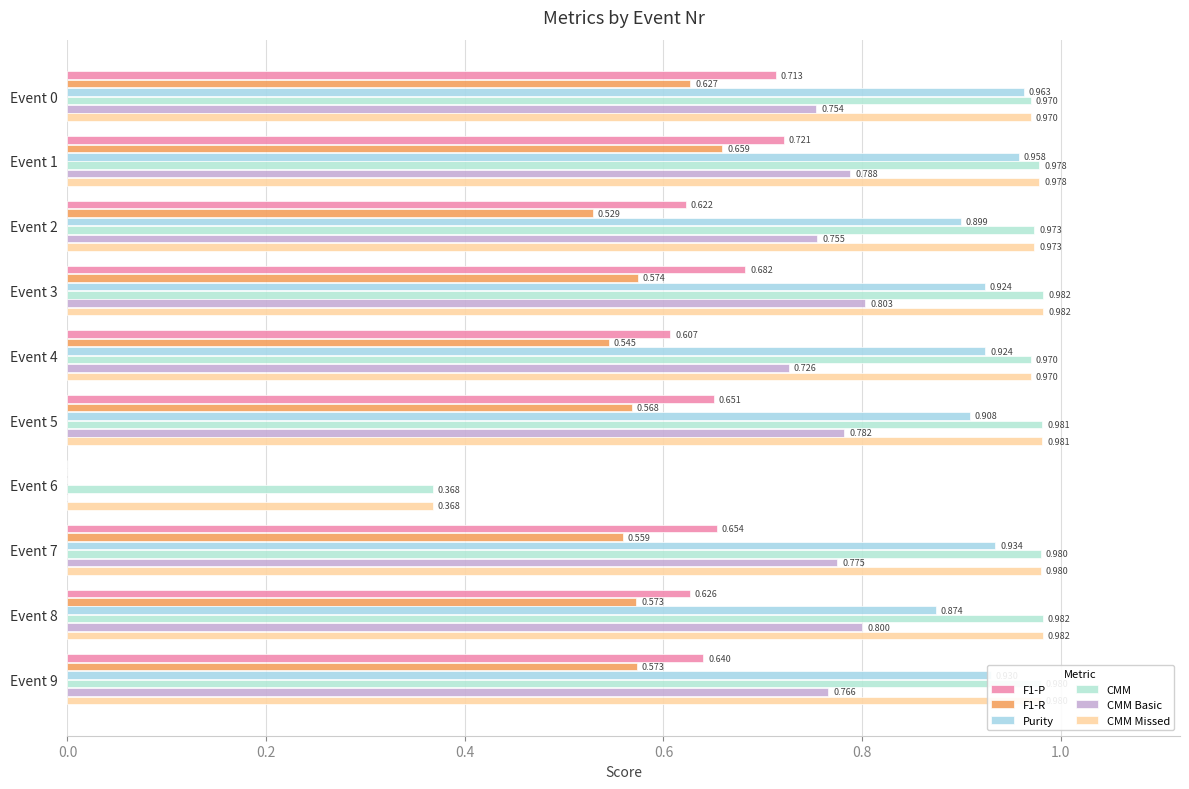

How many values in the CMM Basic series exceed 0?

9